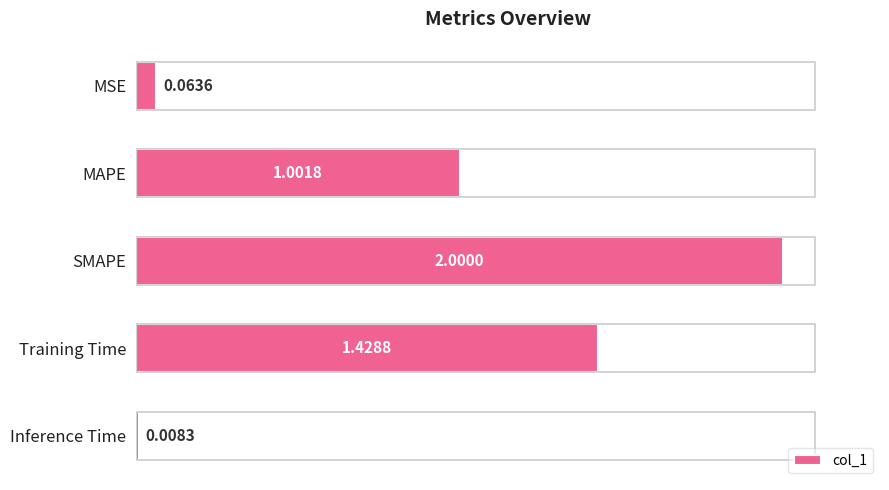

Does the chart contain any negative values?

No